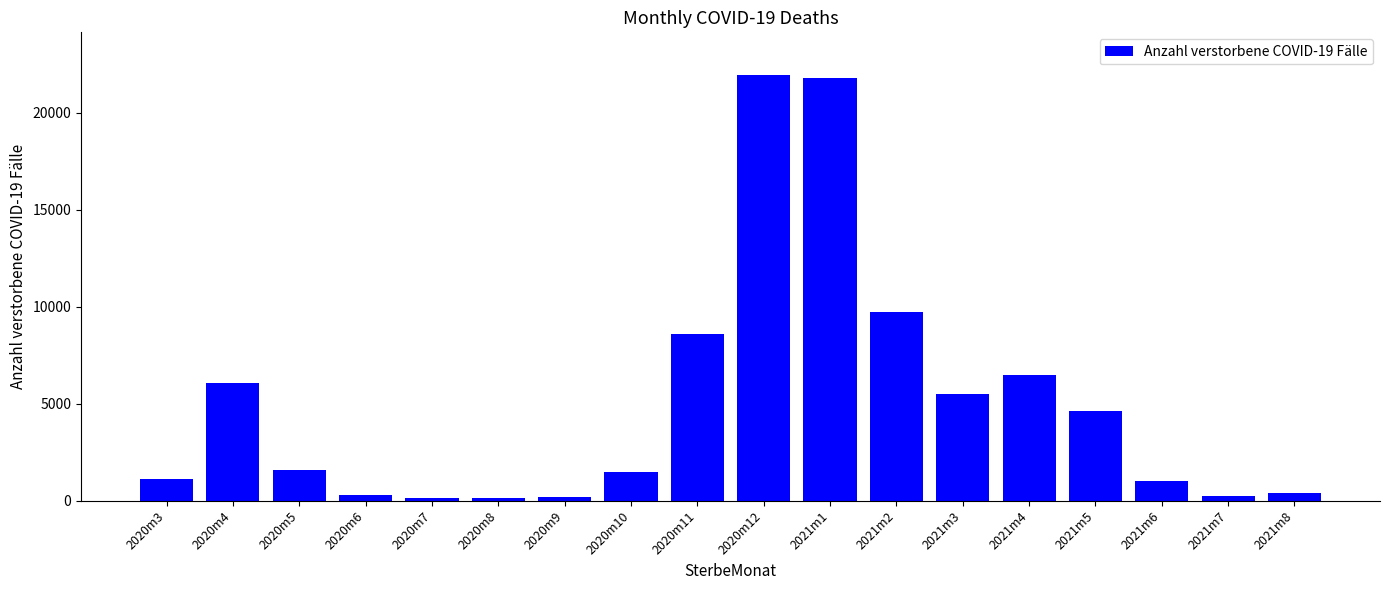

What is the greatest value displayed?

21940